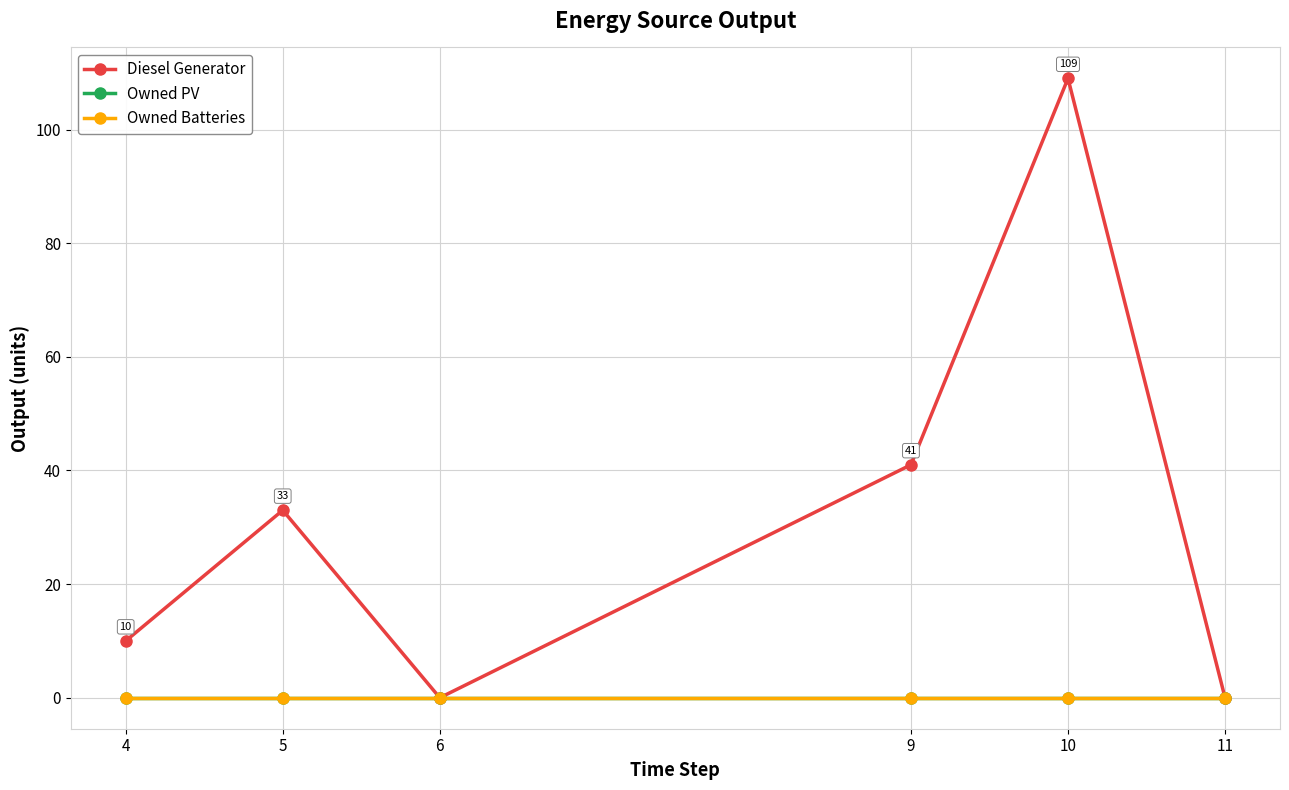

At how many categories does at least one series exceed 16?

3